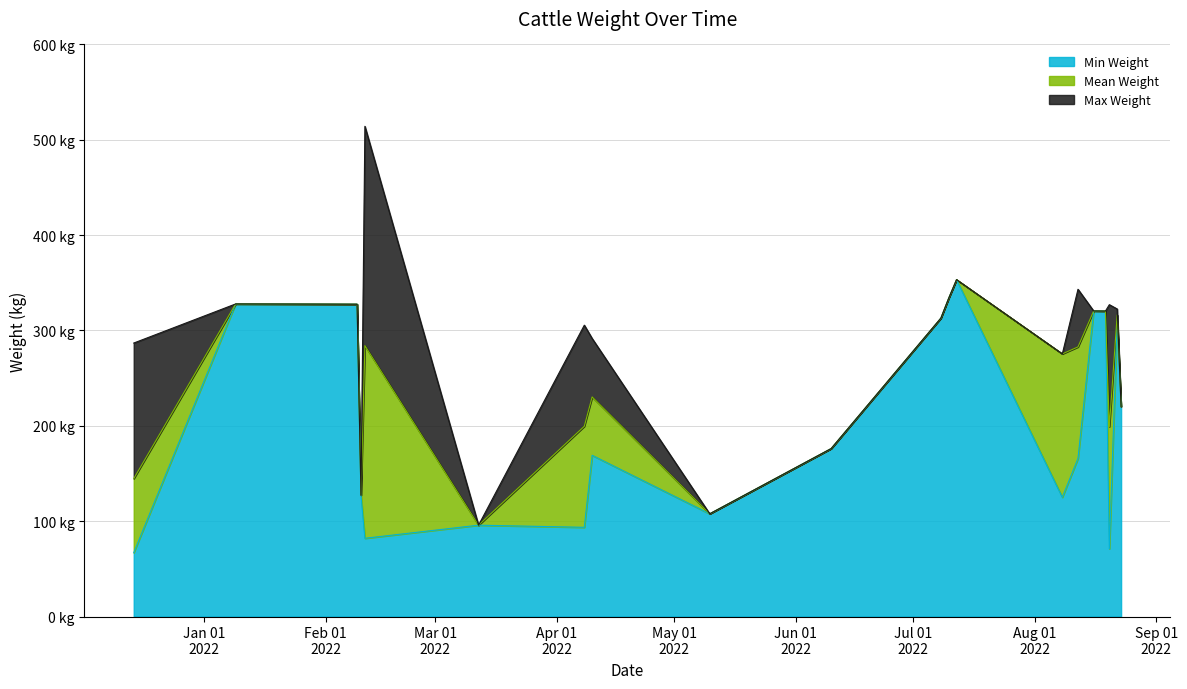

How many interior local valleys does the Mean Weight series have?

5